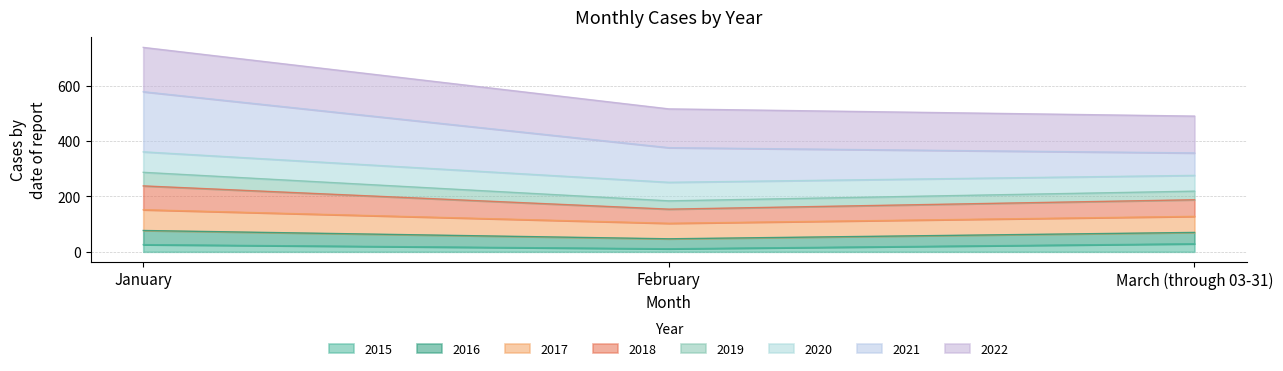

How many lines are shown in the chart?

8